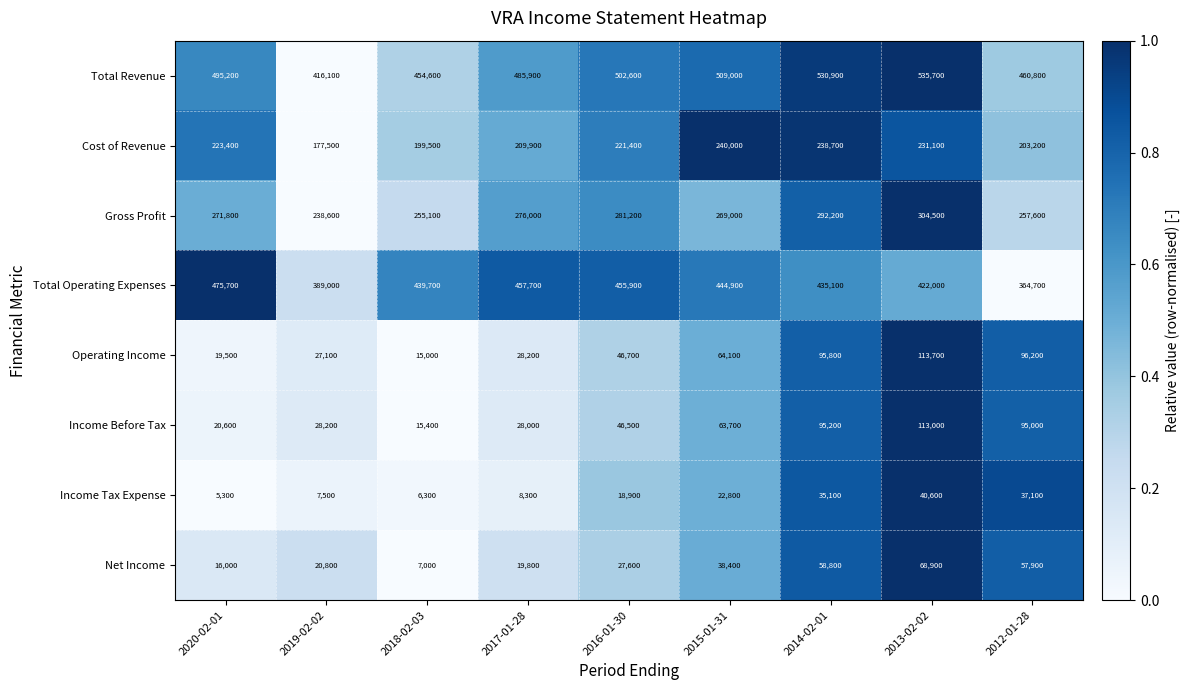

Which category has the highest value across all series?

2013-02-02